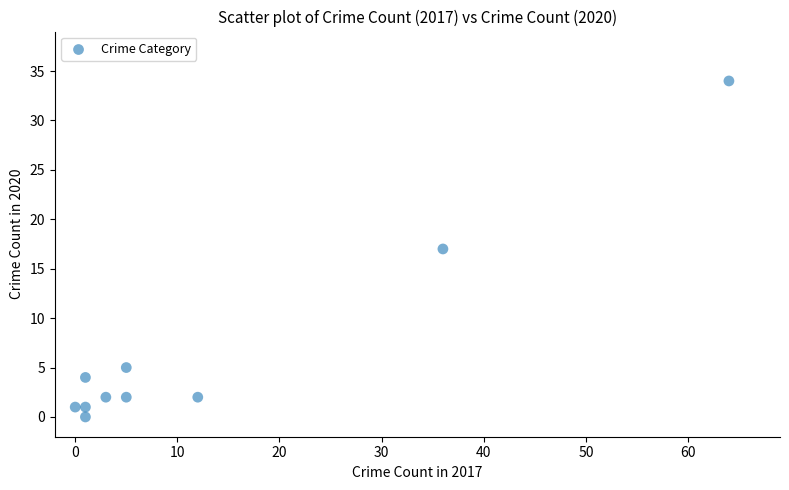

What is the range of X values (max minus min)?

64